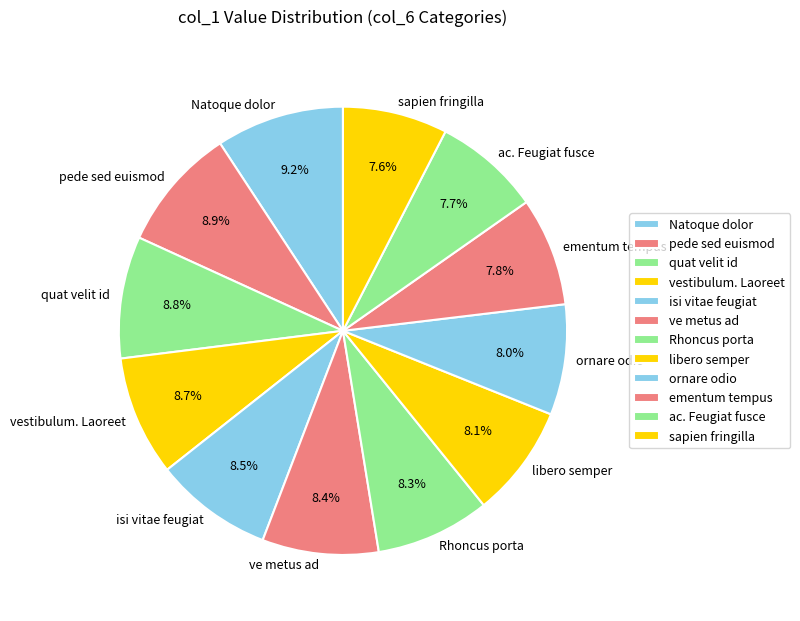

Is there a majority slice in this chart?

No